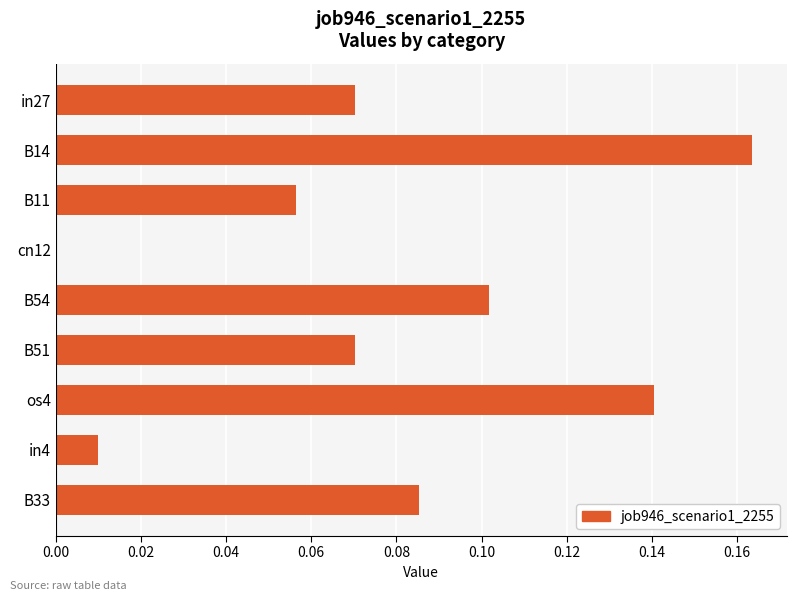

Which category has the highest value across all series?

B14